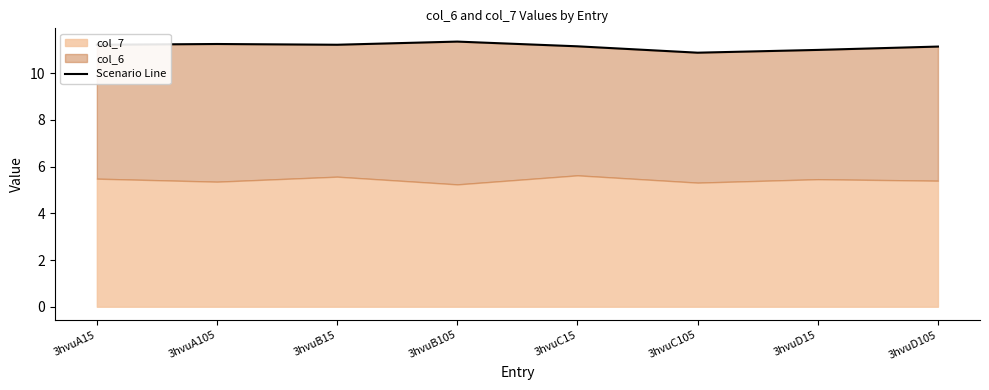

At which label is the value closest to 11?

3hvuD15